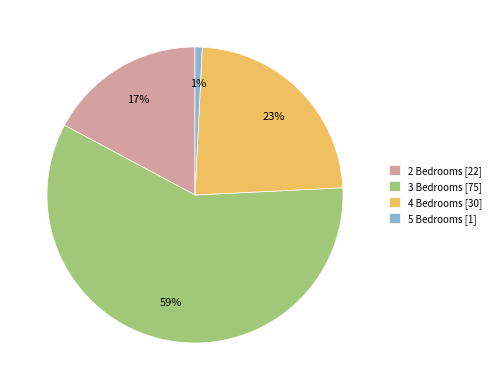

Is the sum of 2 Bedrooms [22] and 3 Bedrooms [75] greater than half?

Yes